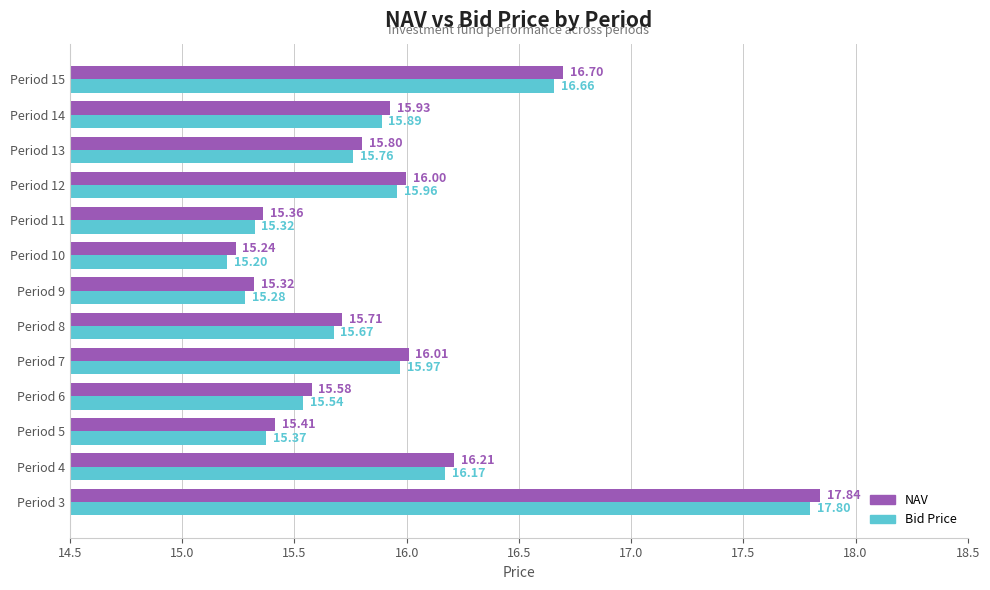

What is the difference between the maximum and minimum values in the NAV series?

2.6